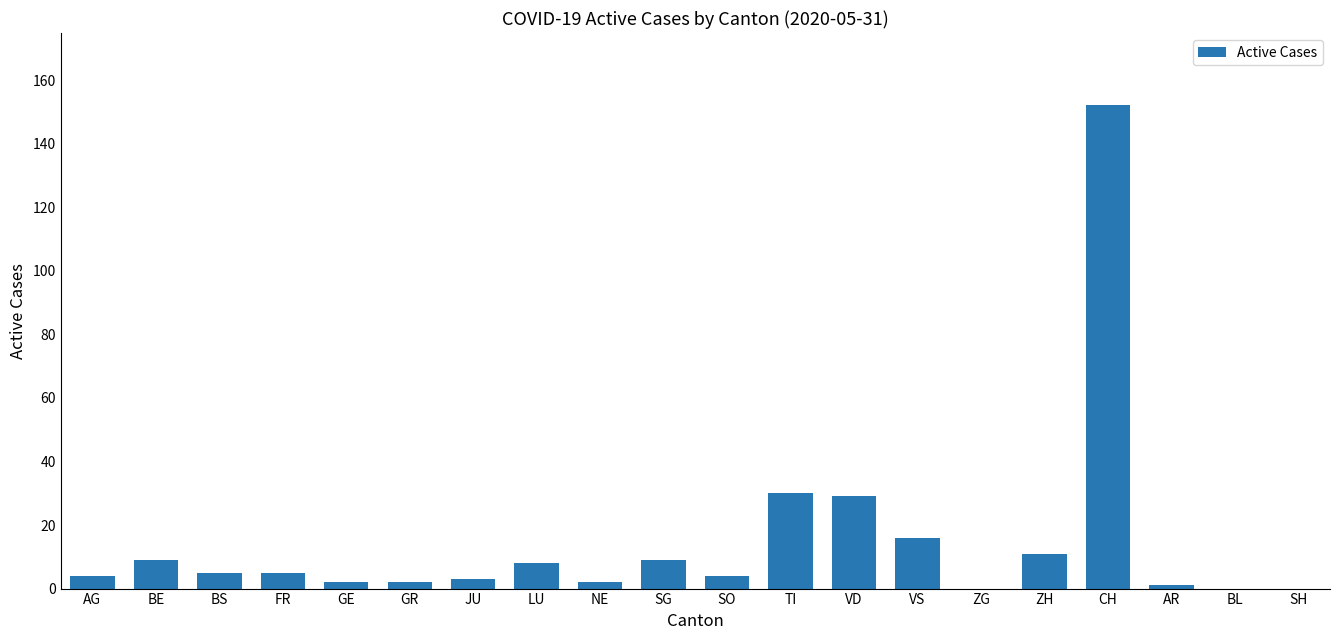

What is the greatest value displayed?

152